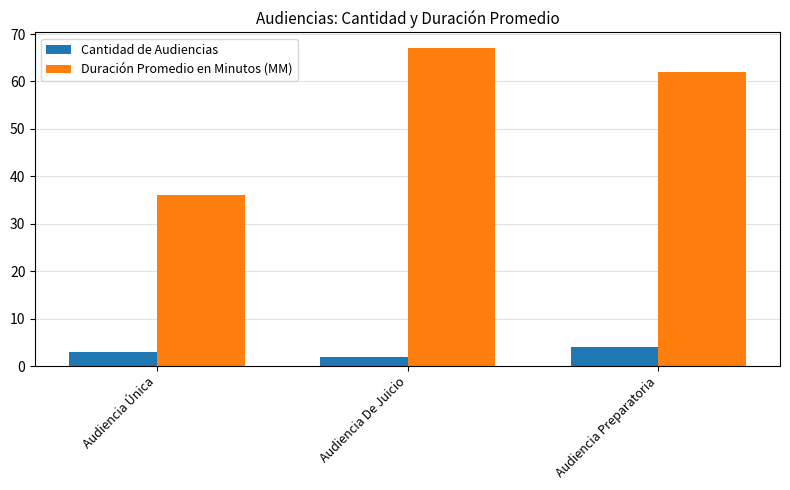

What is the average value of the Cantidad de Audiencias series?

3